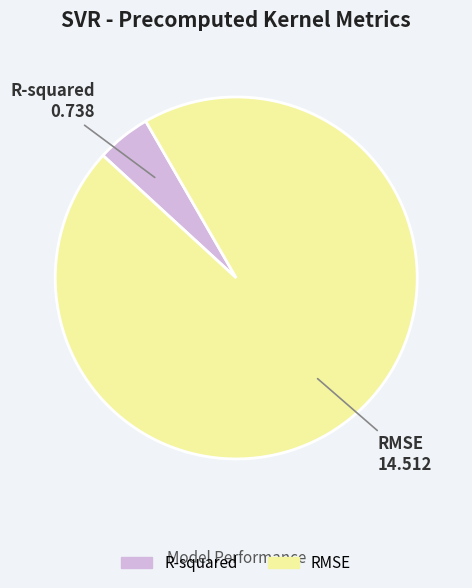

Is the sum of RMSE and R-squared greater than half?

Yes